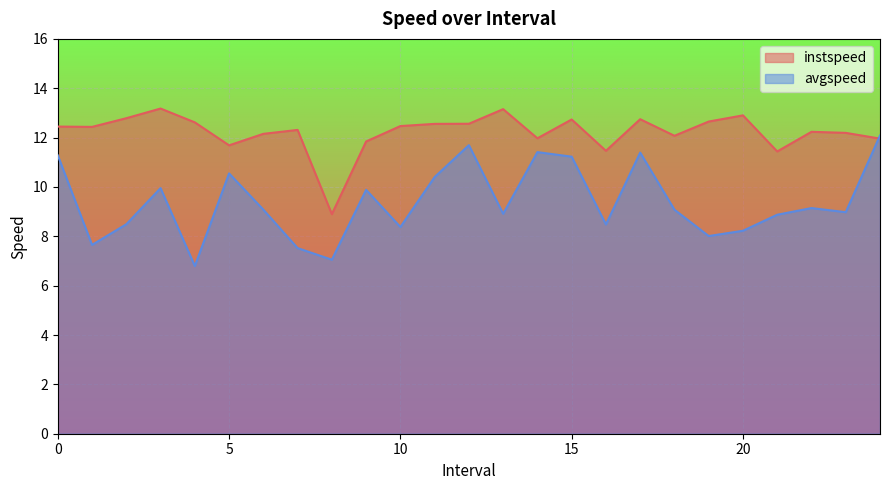

Rank the categories by instspeed value from lowest to highest.

8.0, 21.0, 16.0, 5.0, 9.0, 24.0, 14.0, 18.0, 6.0, 23.0, 22.0, 7.0, 1.0, 0.0, 10.0, 11.0, 12.0, 4.0, 19.0, 15.0, 17.0, 2.0, 20.0, 13.0, 3.0